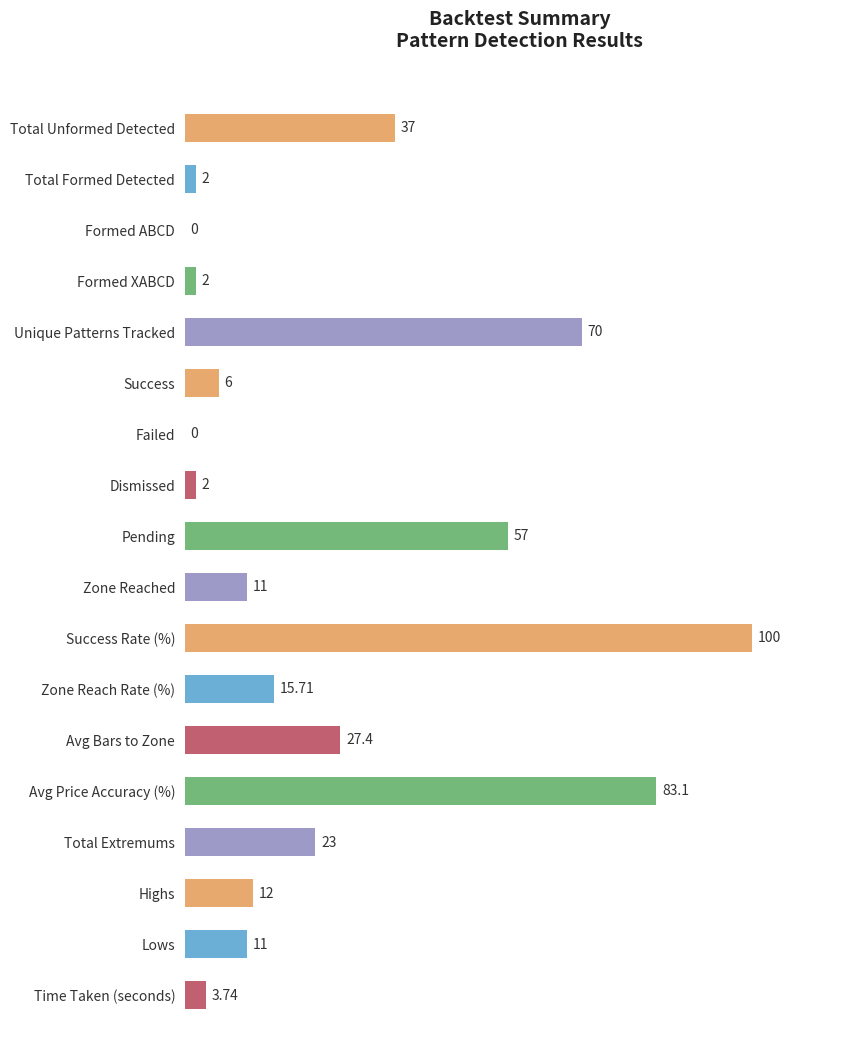

At which label is the value closest to 50?

Pending